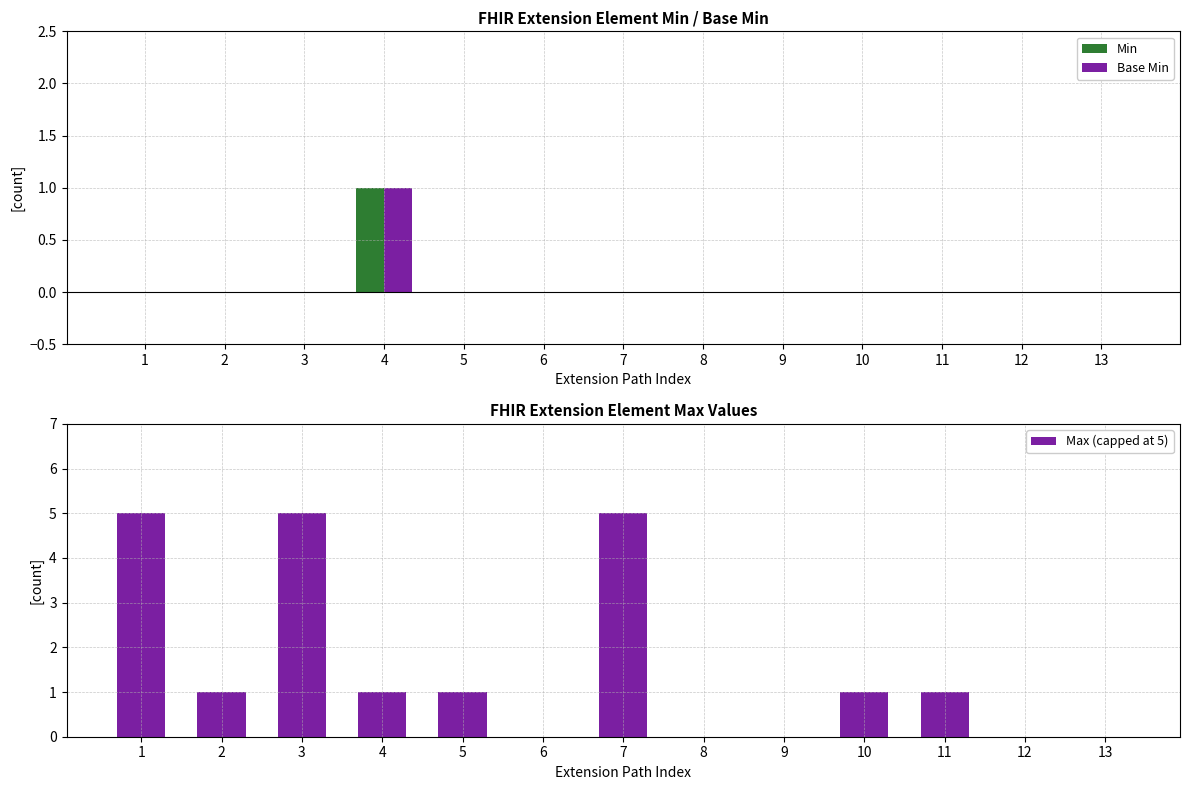

Rank the series at 7 from lowest to highest value.

Min, Base Min, Max (capped at 5)